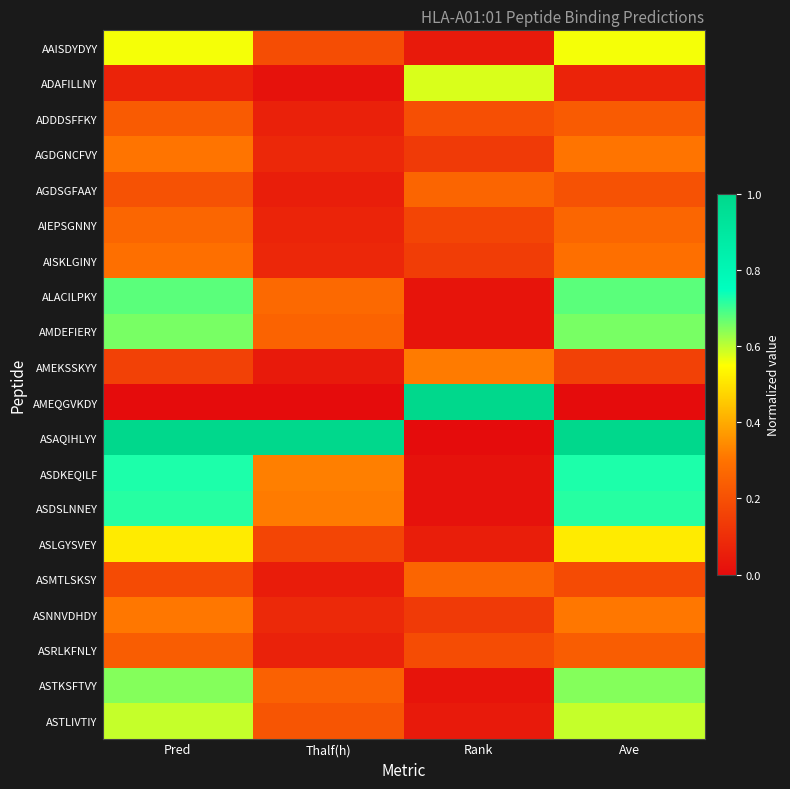

Reading left to right, extract all data points from this chart.

AAISDYDYY: Pred=0.6	Thalf(h)=0.2	Rank=0.0	Ave=0.6
ADAFILLNY: Pred=0.1	Thalf(h)=0.0	Rank=0.6	Ave=0.1
ADDDSFFKY: Pred=0.2	Thalf(h)=0.1	Rank=0.2	Ave=0.2
AGDGNCFVY: Pred=0.3	Thalf(h)=0.1	Rank=0.1	Ave=0.3
AGDSGFAAY: Pred=0.2	Thalf(h)=0.1	Rank=0.3	Ave=0.2
AIEPSGNNY: Pred=0.3	Thalf(h)=0.1	Rank=0.2	Ave=0.3
AISKLGINY: Pred=0.3	Thalf(h)=0.1	Rank=0.1	Ave=0.3
ALACILPKY: Pred=0.7	Thalf(h)=0.3	Rank=0.0	Ave=0.7
AMDEFIERY: Pred=0.7	Thalf(h)=0.3	Rank=0.0	Ave=0.7
AMEKSSKYY: Pred=0.2	Thalf(h)=0.0	Rank=0.3	Ave=0.2
AMEQGVKDY: Pred=0.0	Thalf(h)=0.0	Rank=1.0	Ave=0.0
ASAQIHLYY: Pred=1.0	Thalf(h)=1.0	Rank=0.0	Ave=1.0
ASDKEQILF: Pred=0.7	Thalf(h)=0.3	Rank=0.0	Ave=0.7
ASDSLNNEY: Pred=0.7	Thalf(h)=0.3	Rank=0.0	Ave=0.7
ASLGYSVEY: Pred=0.5	Thalf(h)=0.2	Rank=0.1	Ave=0.5
ASMTLSKSY: Pred=0.2	Thalf(h)=0.0	Rank=0.3	Ave=0.2
ASNNVDHDY: Pred=0.3	Thalf(h)=0.1	Rank=0.1	Ave=0.3
ASRLKFNLY: Pred=0.2	Thalf(h)=0.1	Rank=0.2	Ave=0.2
ASTKSFTVY: Pred=0.6	Thalf(h)=0.2	Rank=0.0	Ave=0.6
ASTLIVTIY: Pred=0.6	Thalf(h)=0.2	Rank=0.0	Ave=0.6